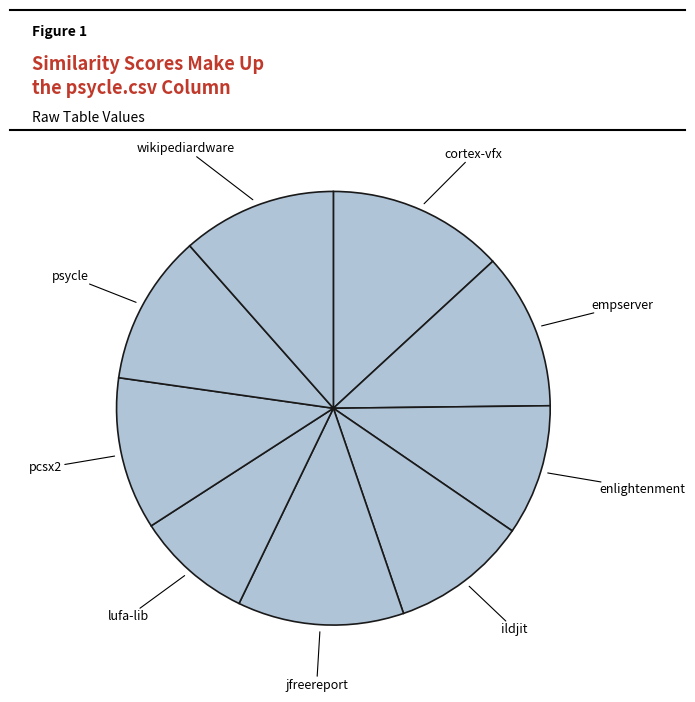

How many slices are in this pie chart?

9